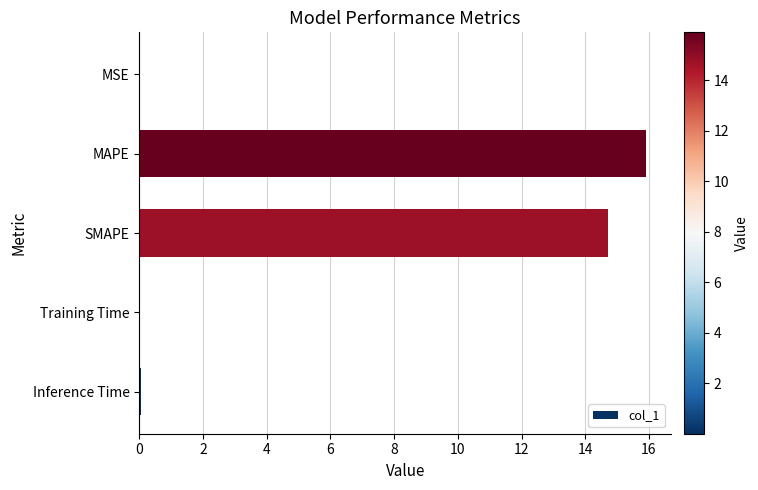

How many series are shown in this chart?

1